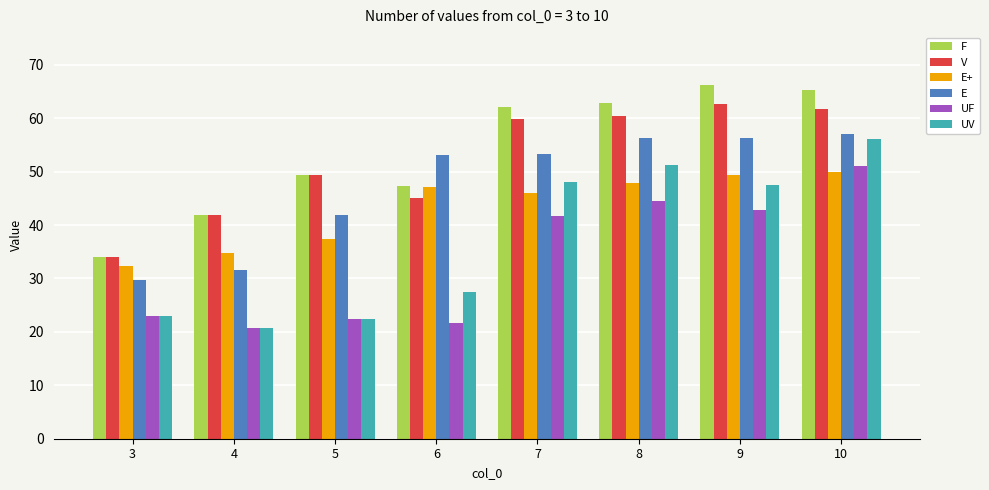

Is it true that E equals 83.8 at 6?

False